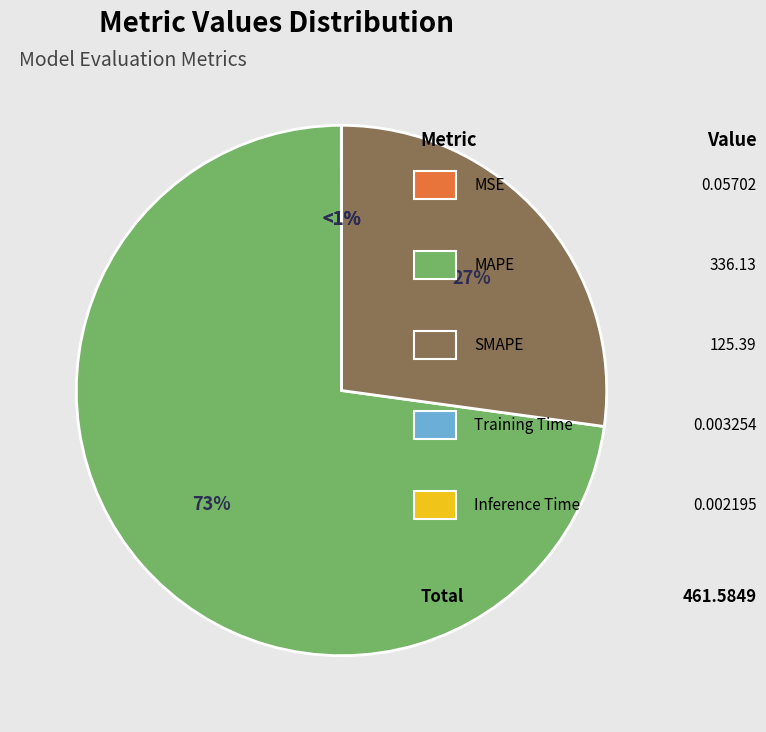

Is there any slice that represents more than half of the pie?

Yes